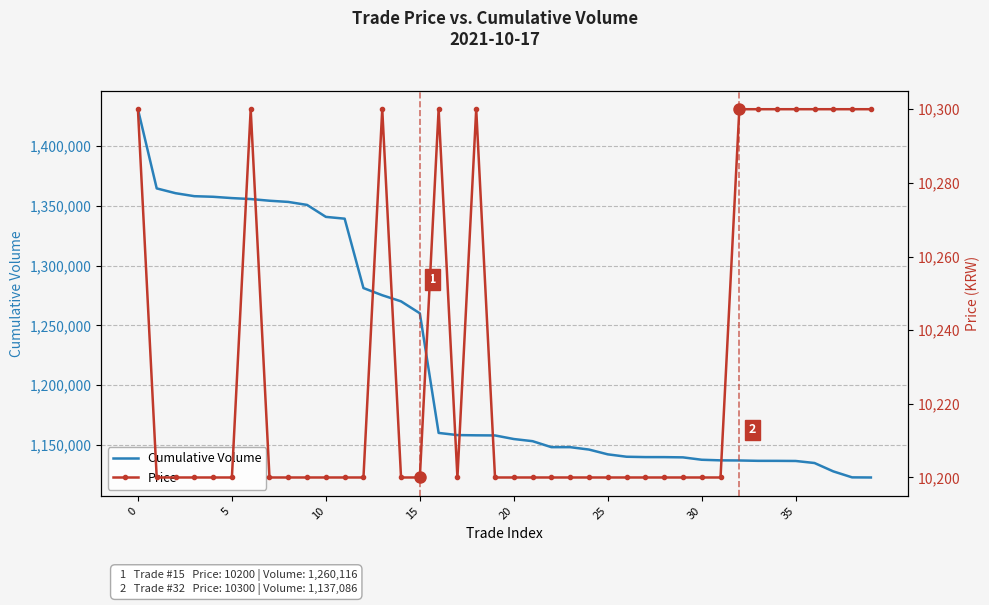

Where is the first local minimum for Price?

17